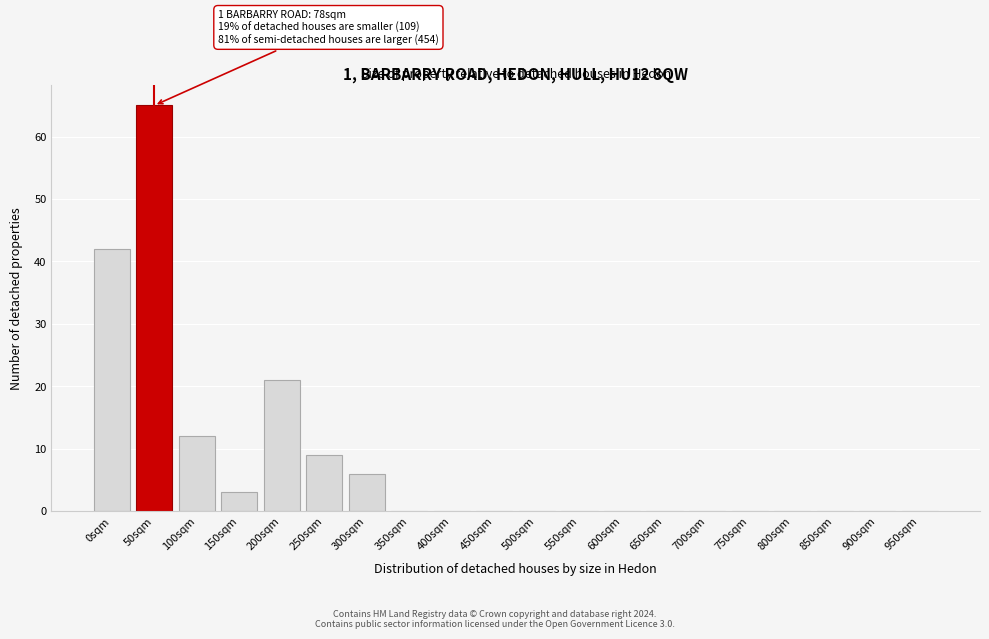

Reading right to left, transcribe all the data shown in this chart.

950sqm=0	900sqm=0	850sqm=0	800sqm=0	750sqm=0	700sqm=0	650sqm=0	600sqm=0	550sqm=0	500sqm=0	450sqm=0	400sqm=0	350sqm=0	300sqm=6	250sqm=9	200sqm=21	150sqm=3	100sqm=12	50sqm=65	0sqm=42